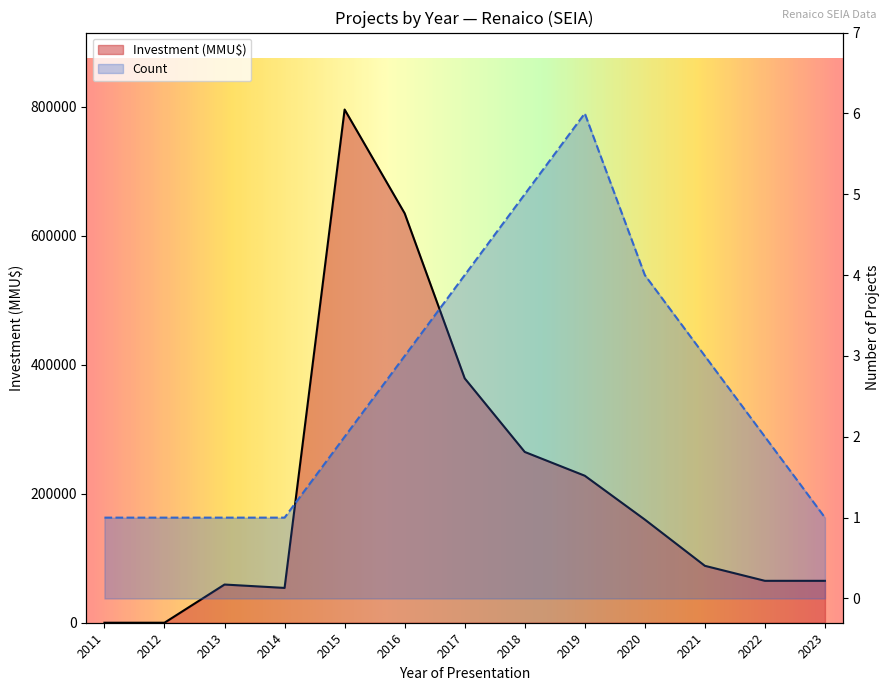

At which label is Investment(MMU$) closest to 398000?

2017